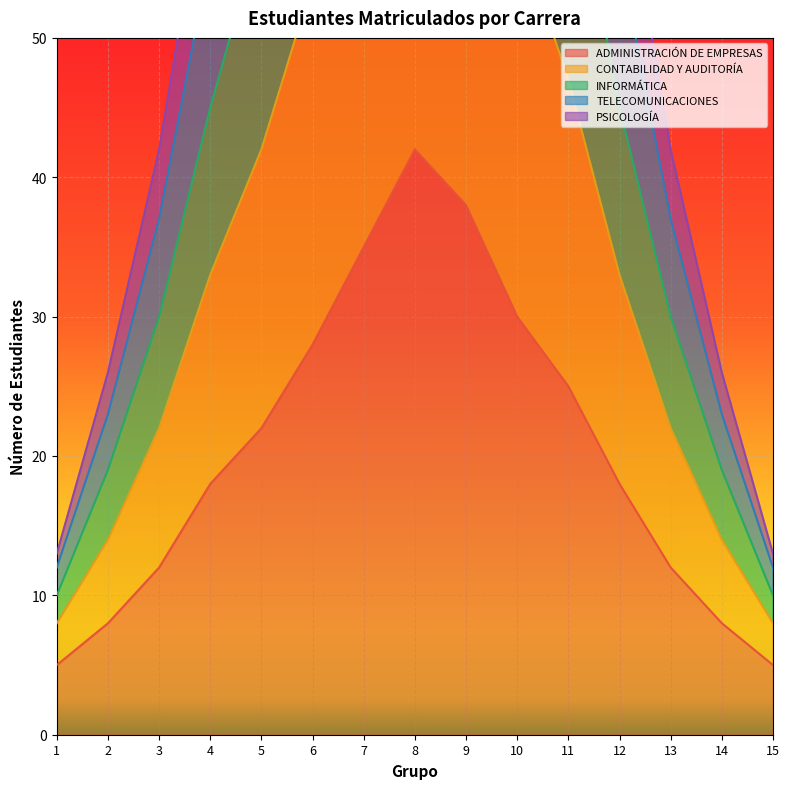

At how many categories does at least one series exceed 31?

11